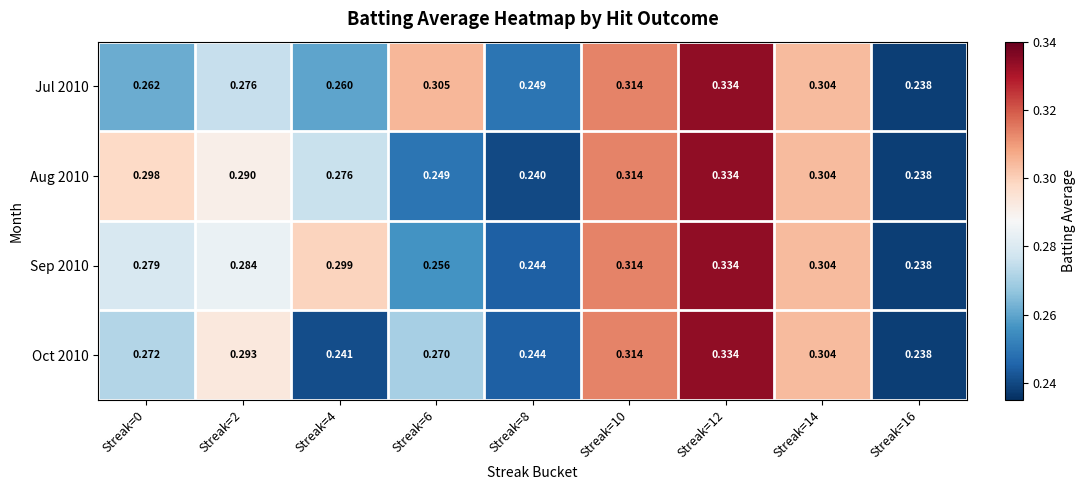

Is the value of Sep 2010 at Streak=0 greater than the value of Oct 2010 at Streak=14?

No